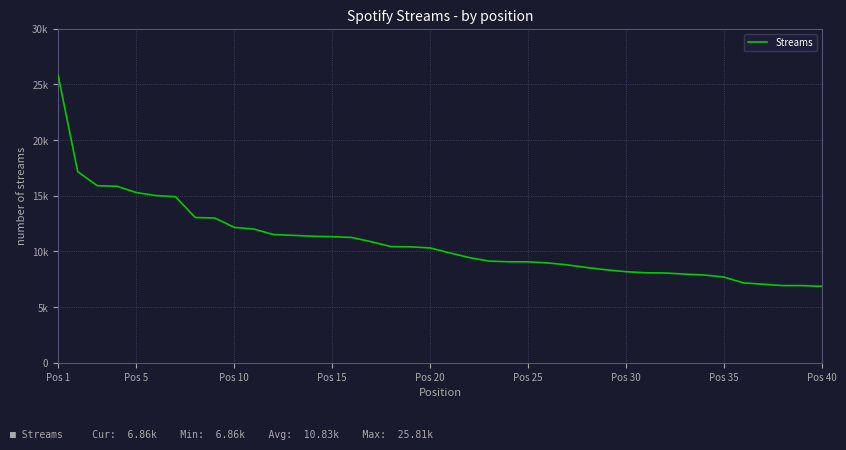

Is this an area chart (filled region under the line)?

No